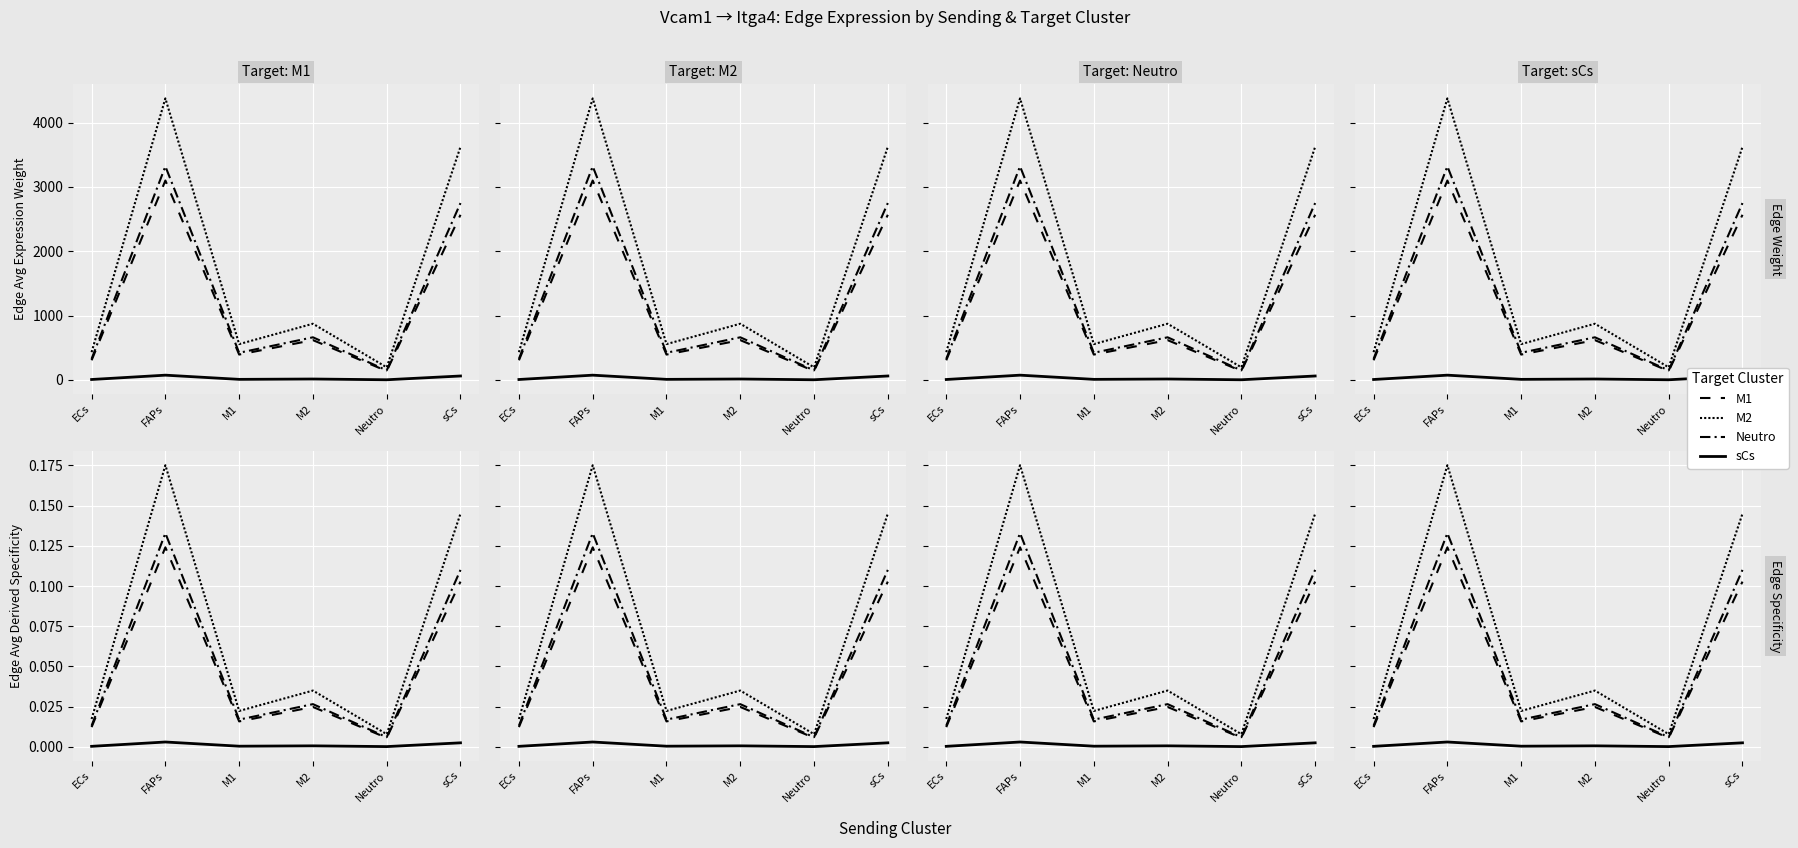

True or false: M2 has a value of 0.0 at M2.

True